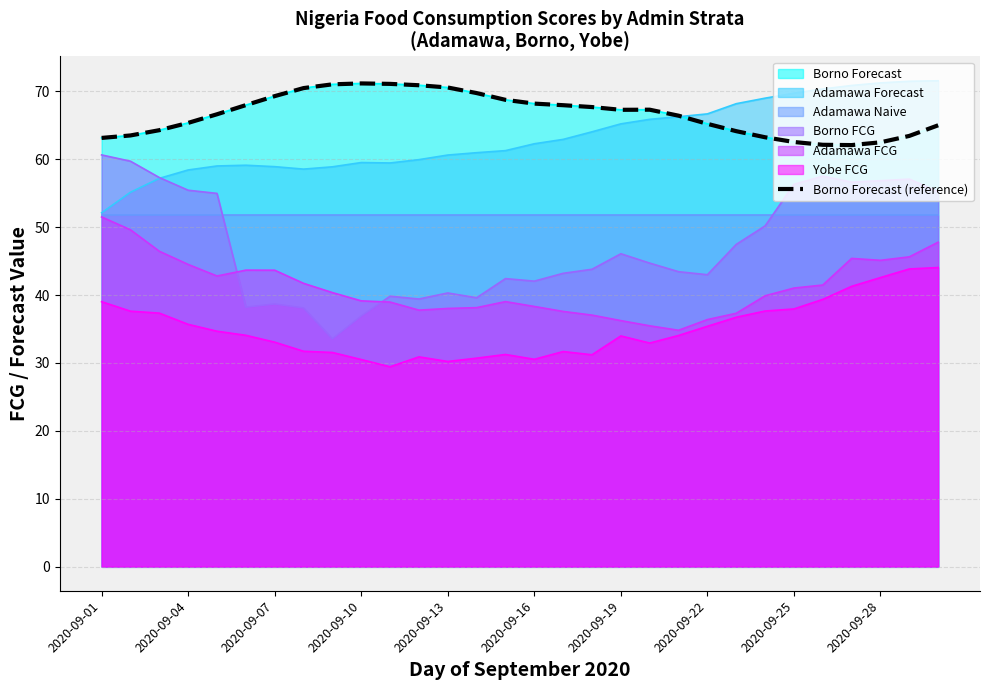

The chart shows a value of 85.6 at 2020-09-01. True or false?

False